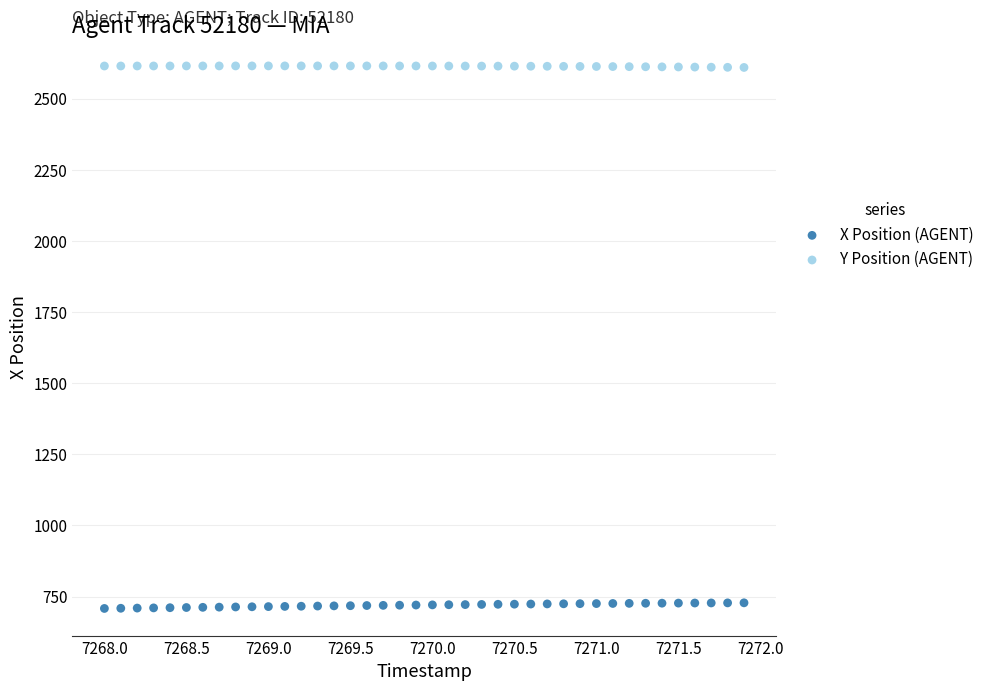

Across all data points, what is the range of Y values (max minus min)?

1907.5